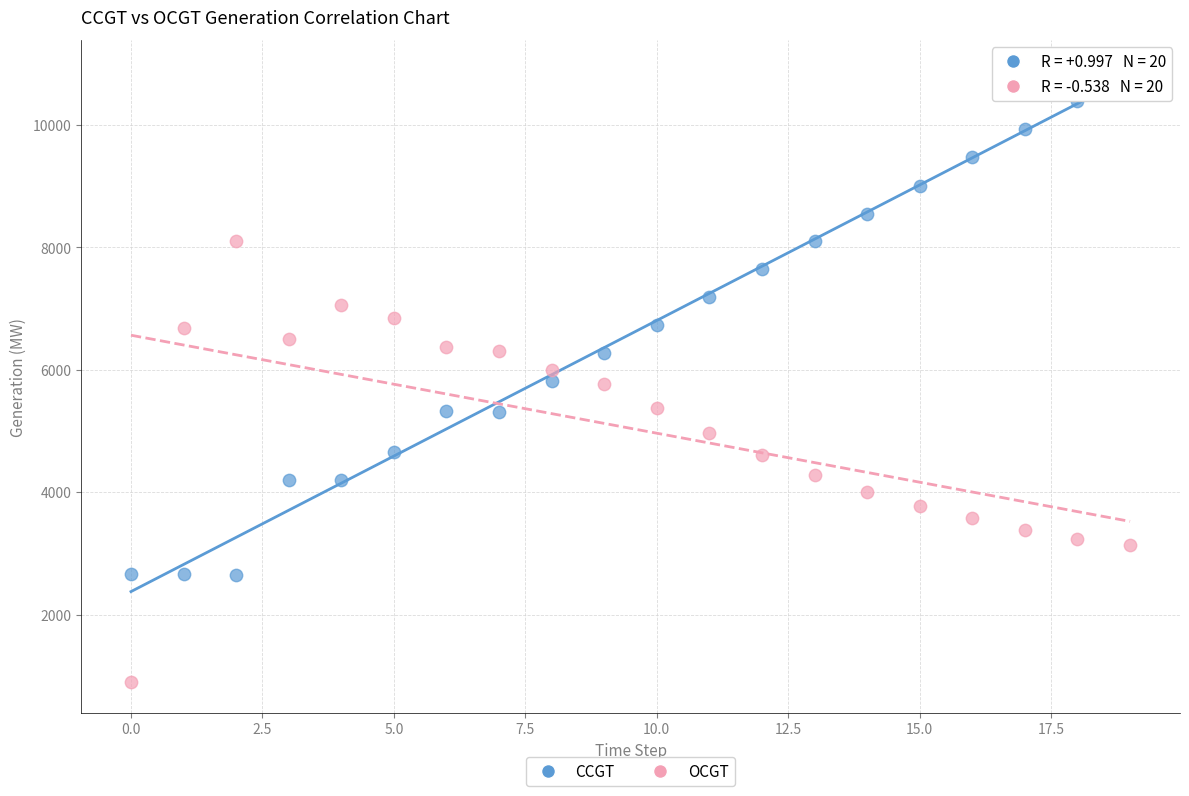

Which series reaches the minimum Y coordinate?

OCGT